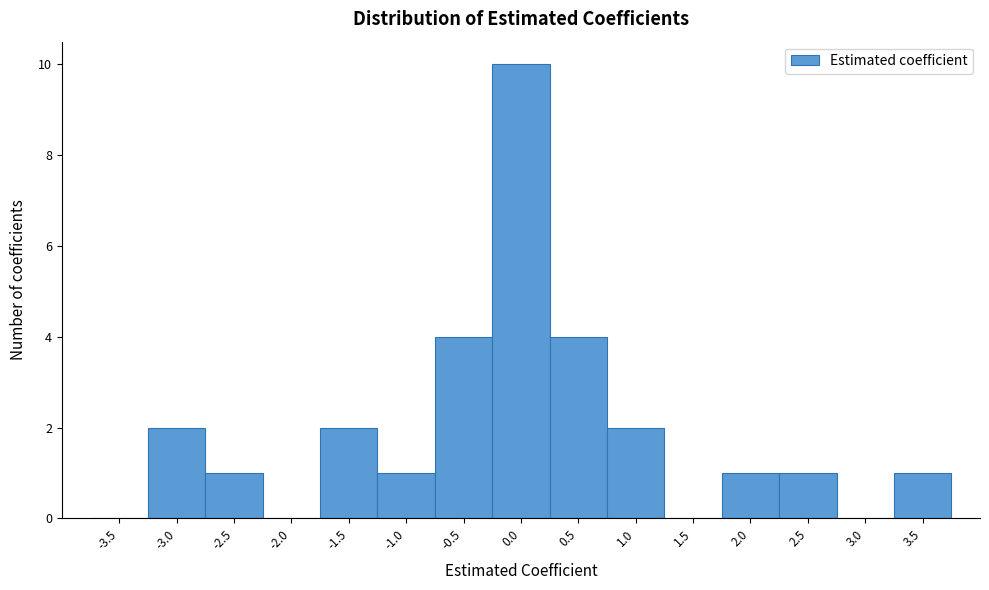

Reading left to right, list all the values displayed in this chart.

-3.5=0	-3.0=2	-2.5=1	-2.0=0	-1.5=2	-1.0=1	-0.5=4	0.0=10	0.5=4	1.0=2	1.5=0	2.0=1	2.5=1	3.0=0	3.5=1